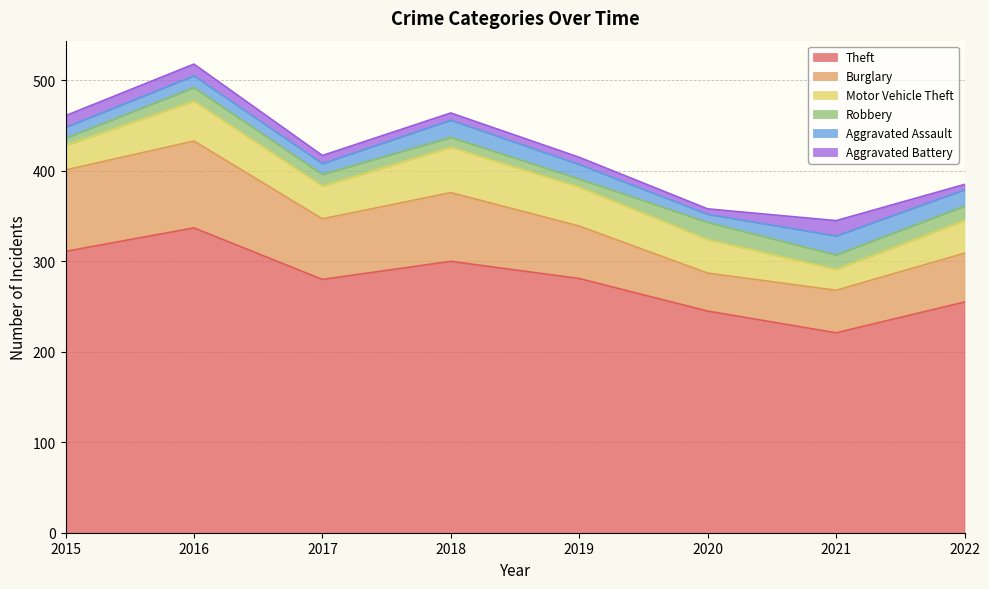

Reading left to right, what are all the values shown in this chart?

Theft: 311	337	280	300	281	245	221	255
Burglary: 90	96	67	76	58	42	47	54
Motor Vehicle Theft: 27	44	36	50	43	37	23	36
Robbery: 8	15	13	11	9	19	16	16
Aggravated Assault: 12	13	12	19	16	9	21	18
Aggravated Battery: 13	13	9	8	8	6	17	6